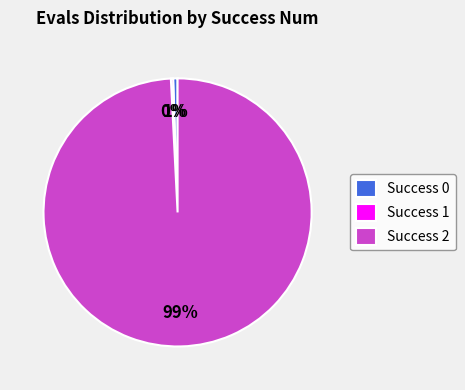

To the nearest percent, what is the average slice percentage?

33%